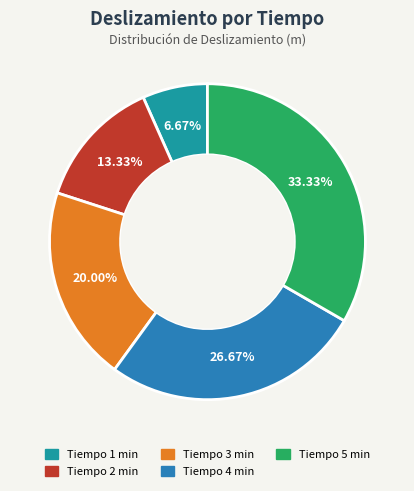

How many segments does this pie chart have?

5